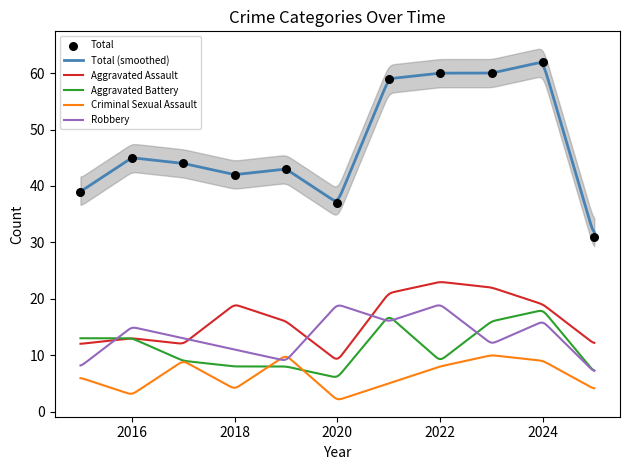

What is the total value across all series at 2020?

73